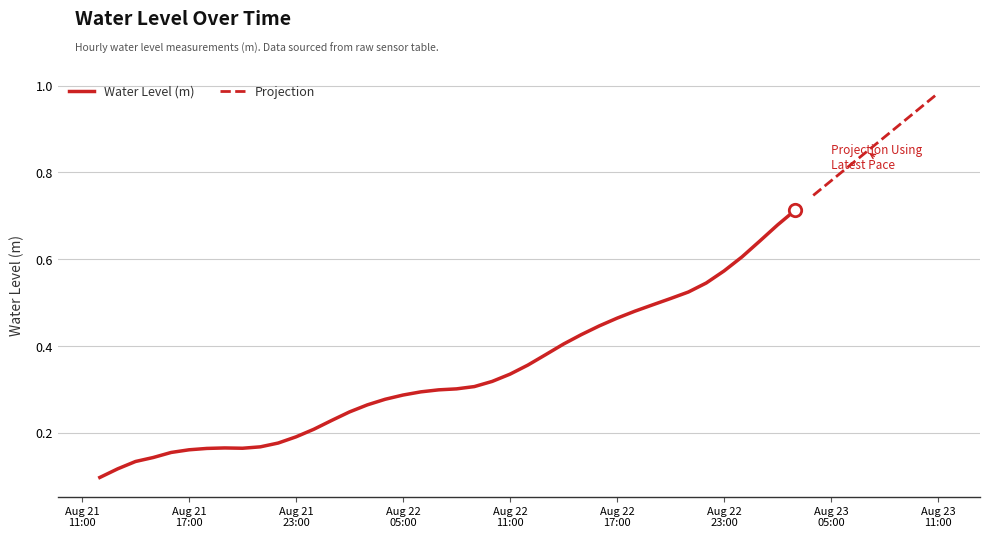

Between 2024-08-22 10:00:00 and 2024-08-22 14:00:00, which is larger?

2024-08-22 14:00:00